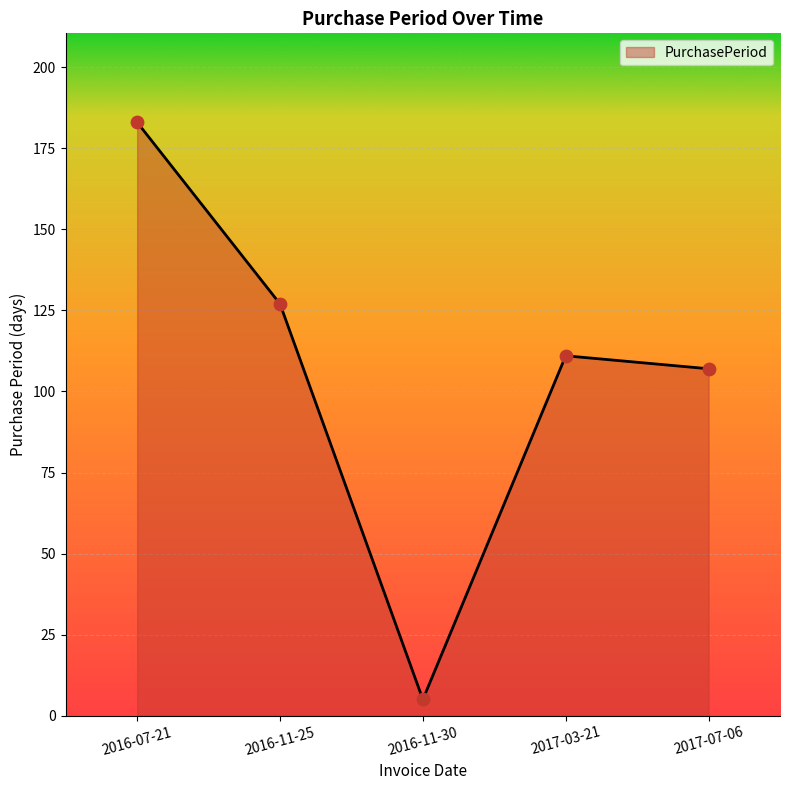

Between 2017-07-06 and 2016-07-21, which is larger?

2016-07-21